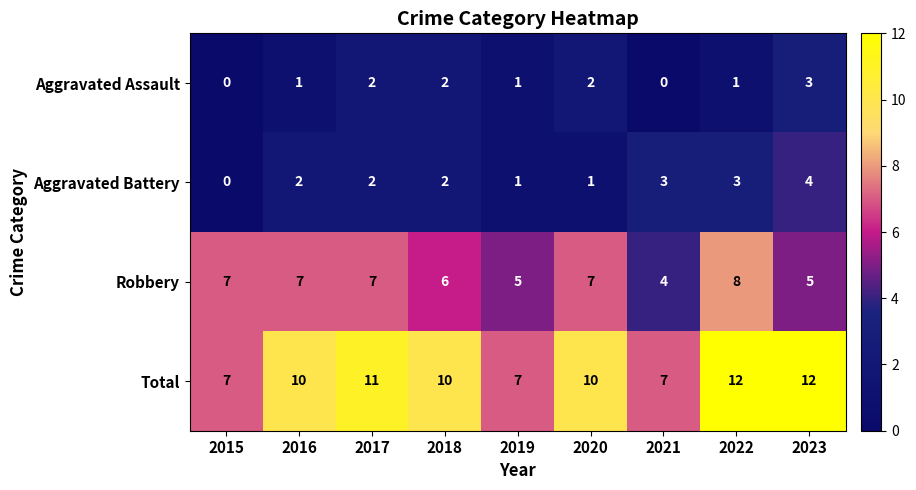

List the series in order of their peak value, highest first.

Total, Robbery, Aggravated Battery, Aggravated Assault